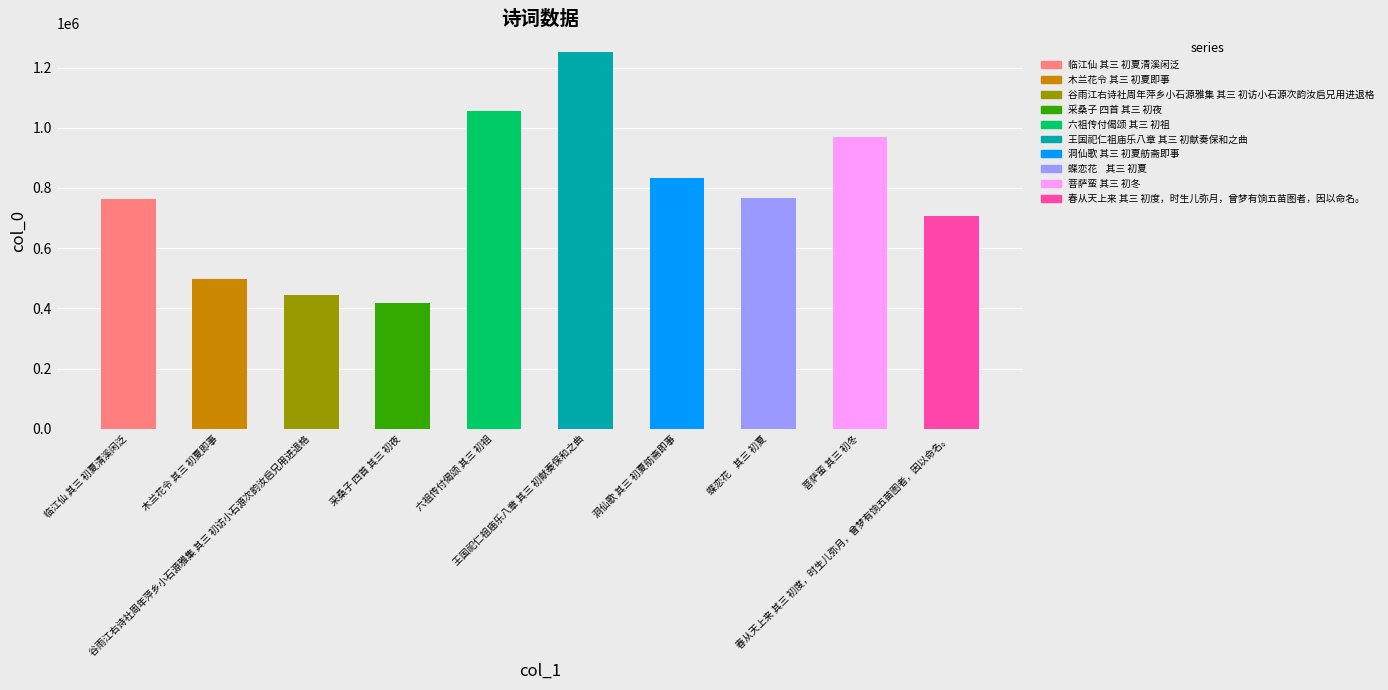

What is the label of the 10th bar from the right?

临江仙 其三 初夏清溪闲泛